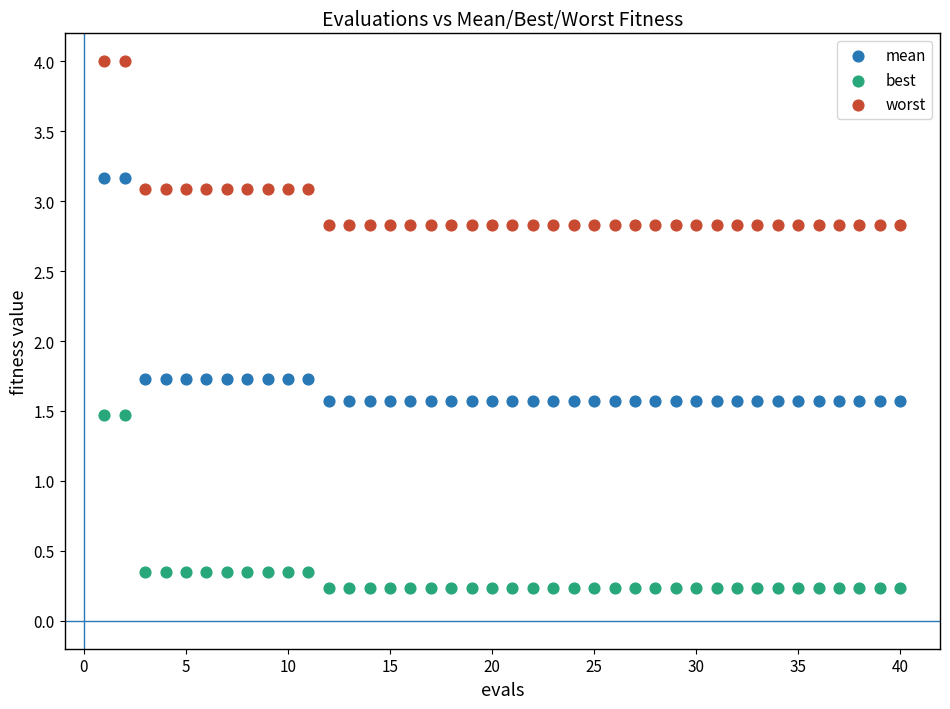

Across all data points, what is the range of Y values (max minus min)?

3.8